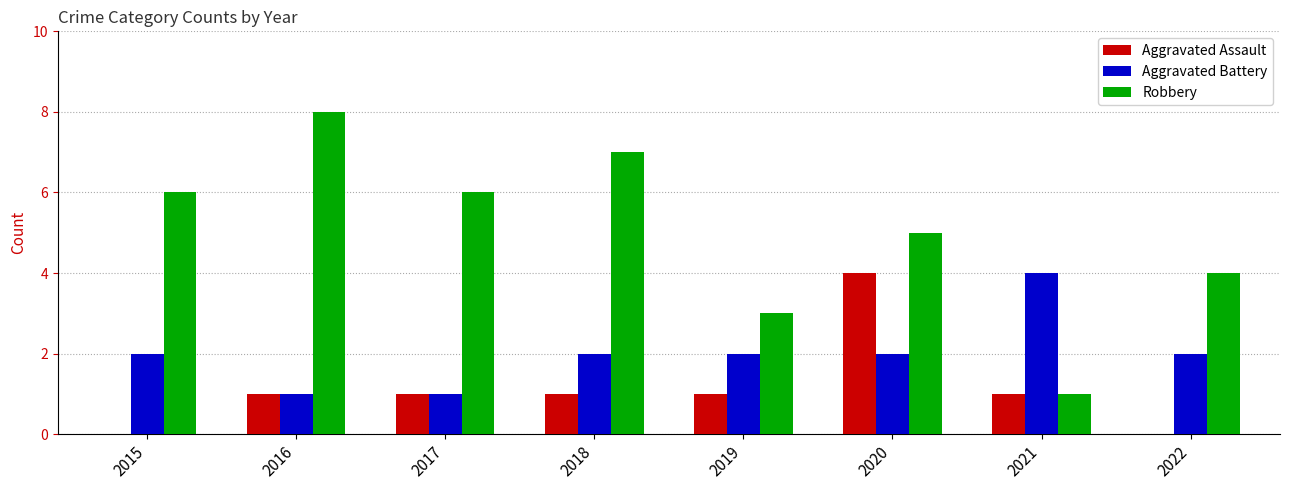

What is the spread (max minus min) of values at 2020?

3